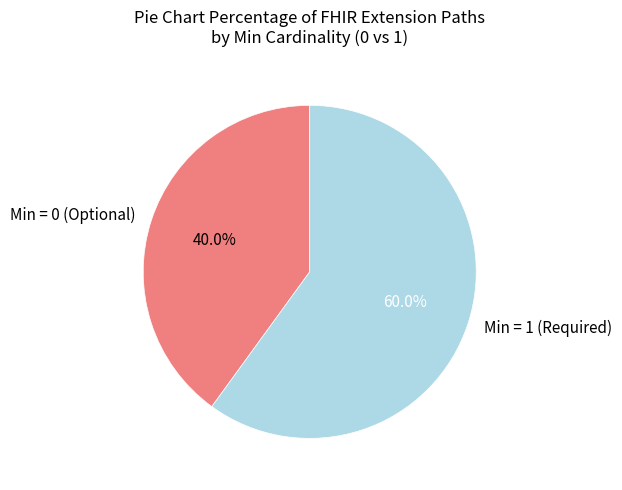

Rank the categories by value from highest to lowest.

Min = 1 (Required), Min = 0 (Optional)